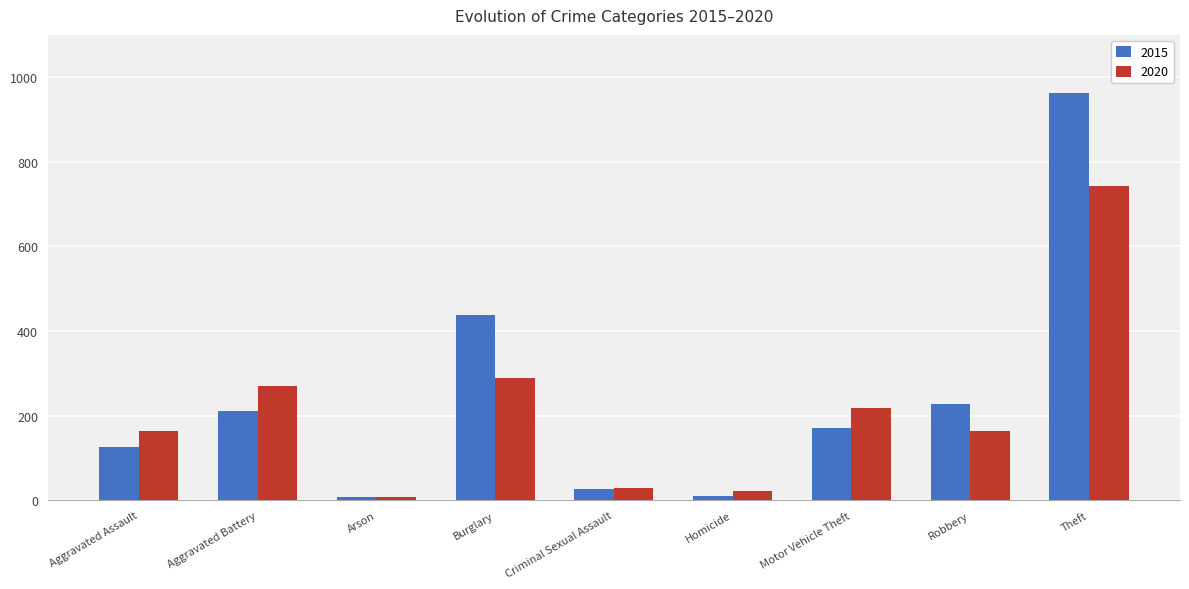

How many series are shown in this chart?

2